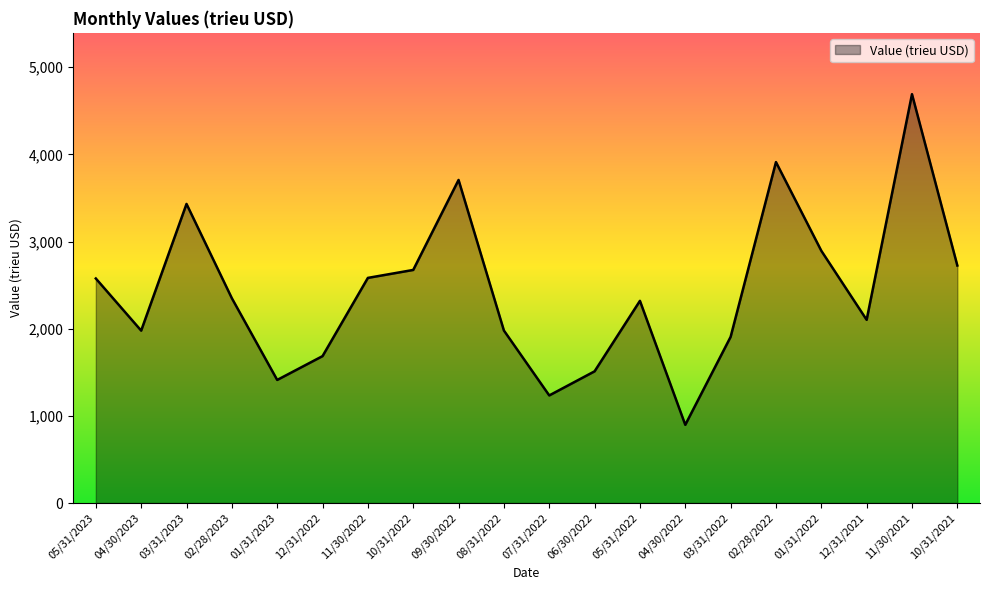

Which label corresponds to the smallest value in the chart?

04/30/2022